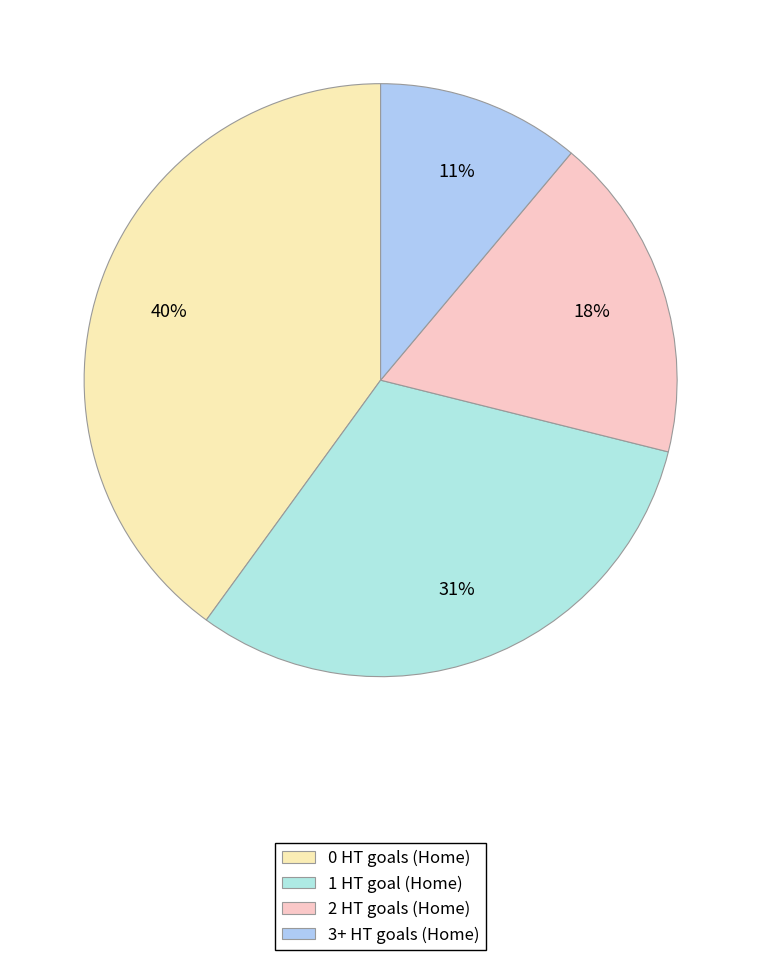

To the nearest percent, what percentage of the pie is 3+?

11%